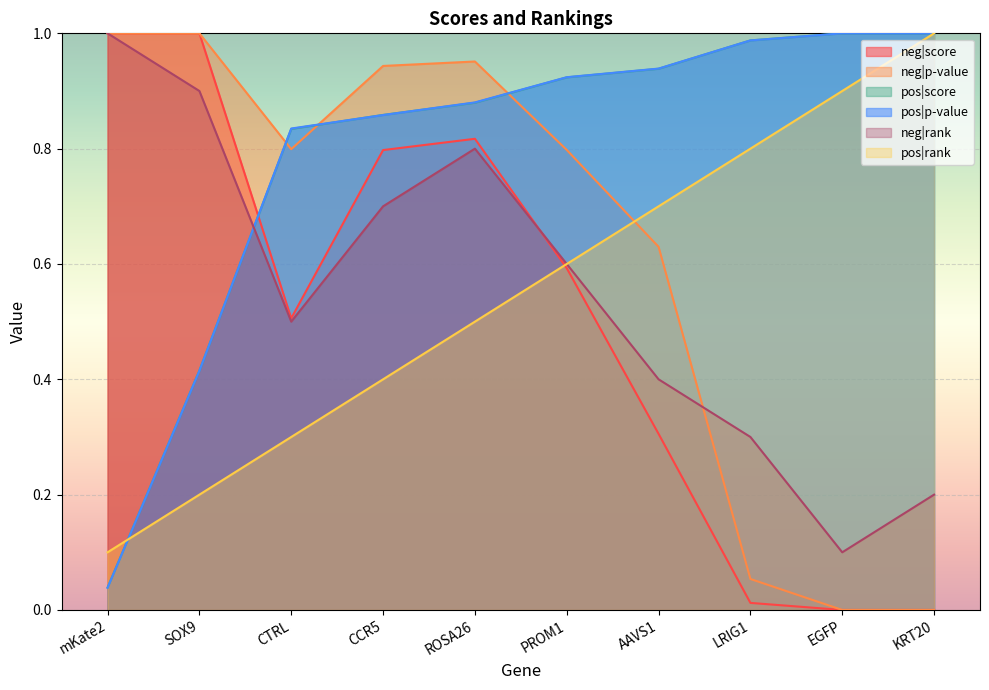

What is the minimum value for pos|rank?

0.1